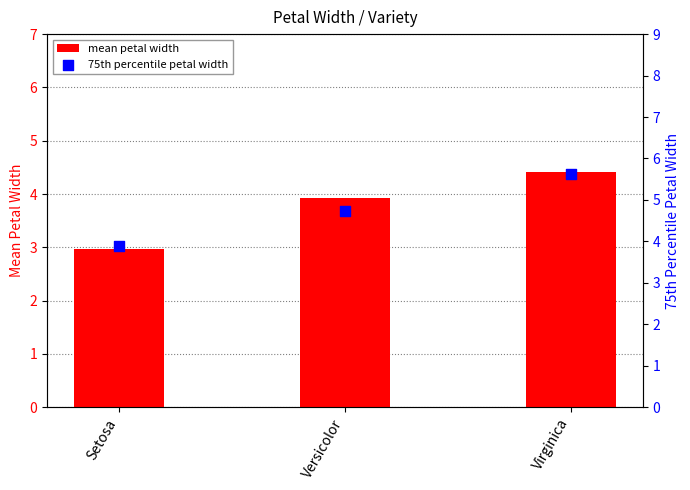

What are all the series names shown in the legend?

mean petal width, 75th percentile petal width